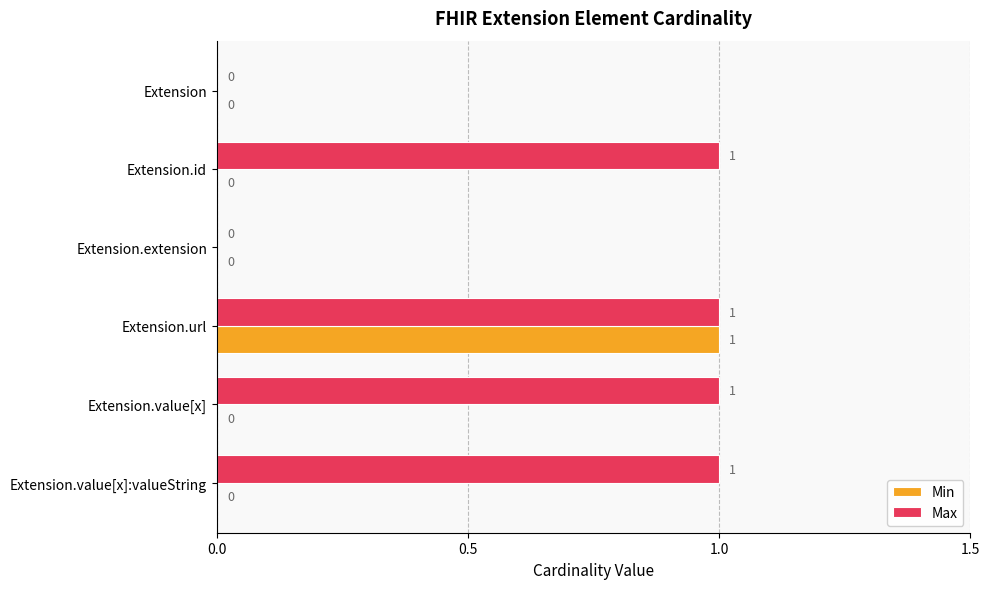

What is the sum of all Max values?

4